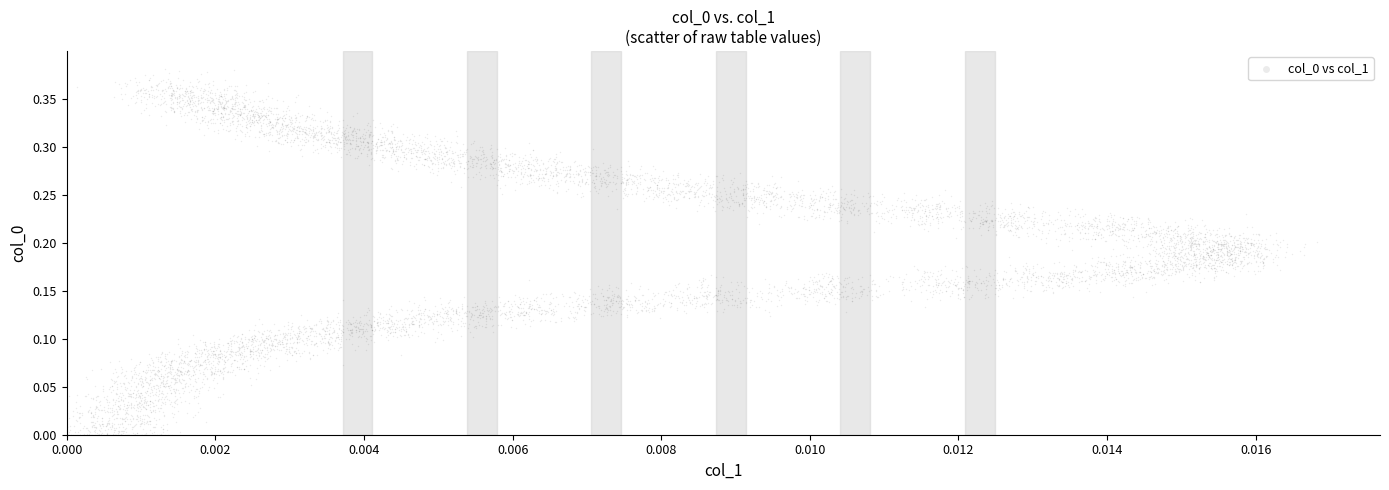

How many data points are displayed?

4000